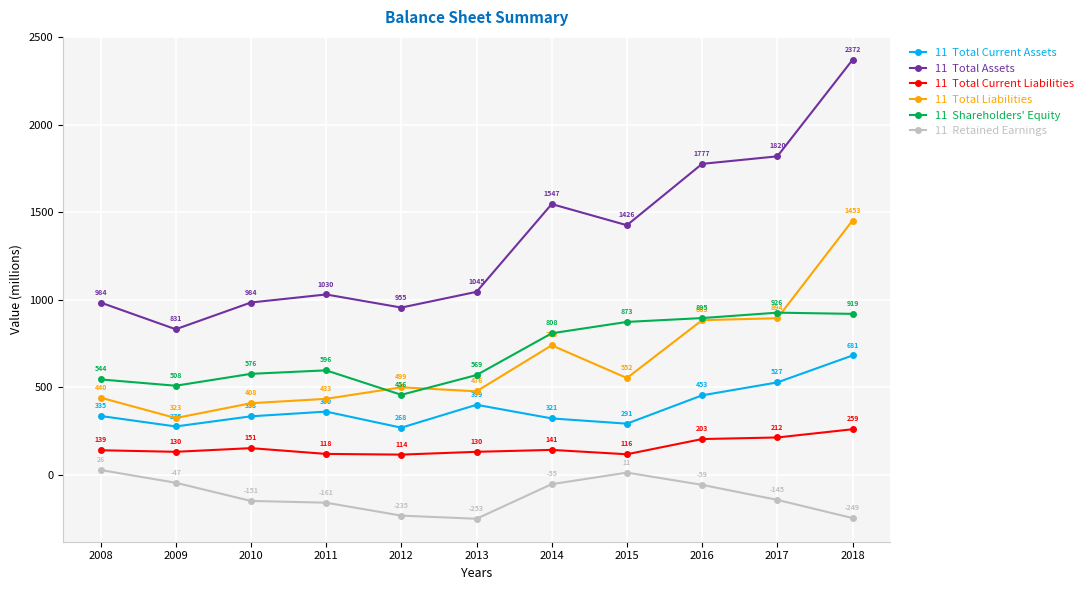

Does the chart have visible grid lines?

Yes